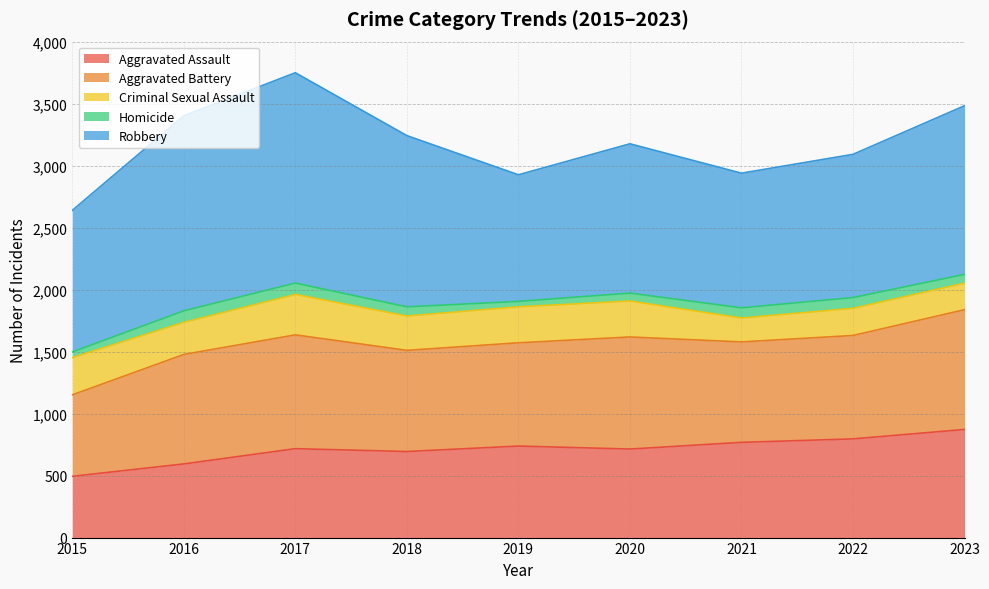

Rank the categories by Homicide value from highest to lowest.

2016, 2017, 2022, 2021, 2018, 2023, 2020, 2015, 2019